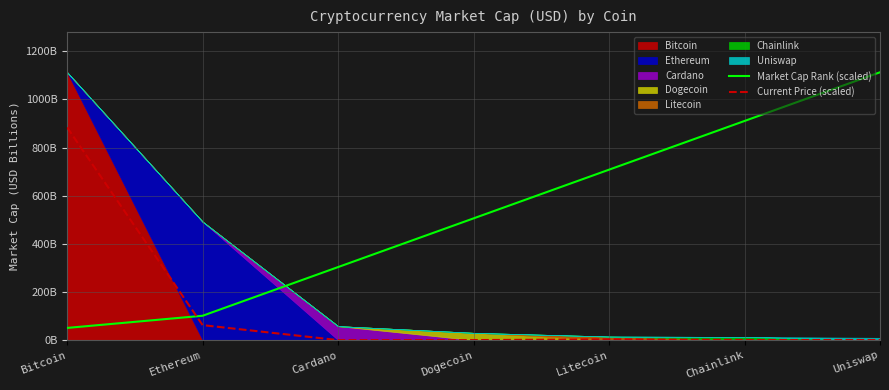

Between Cardano and Dogecoin, which series saw the biggest shift?

Market Cap Rank (scaled)